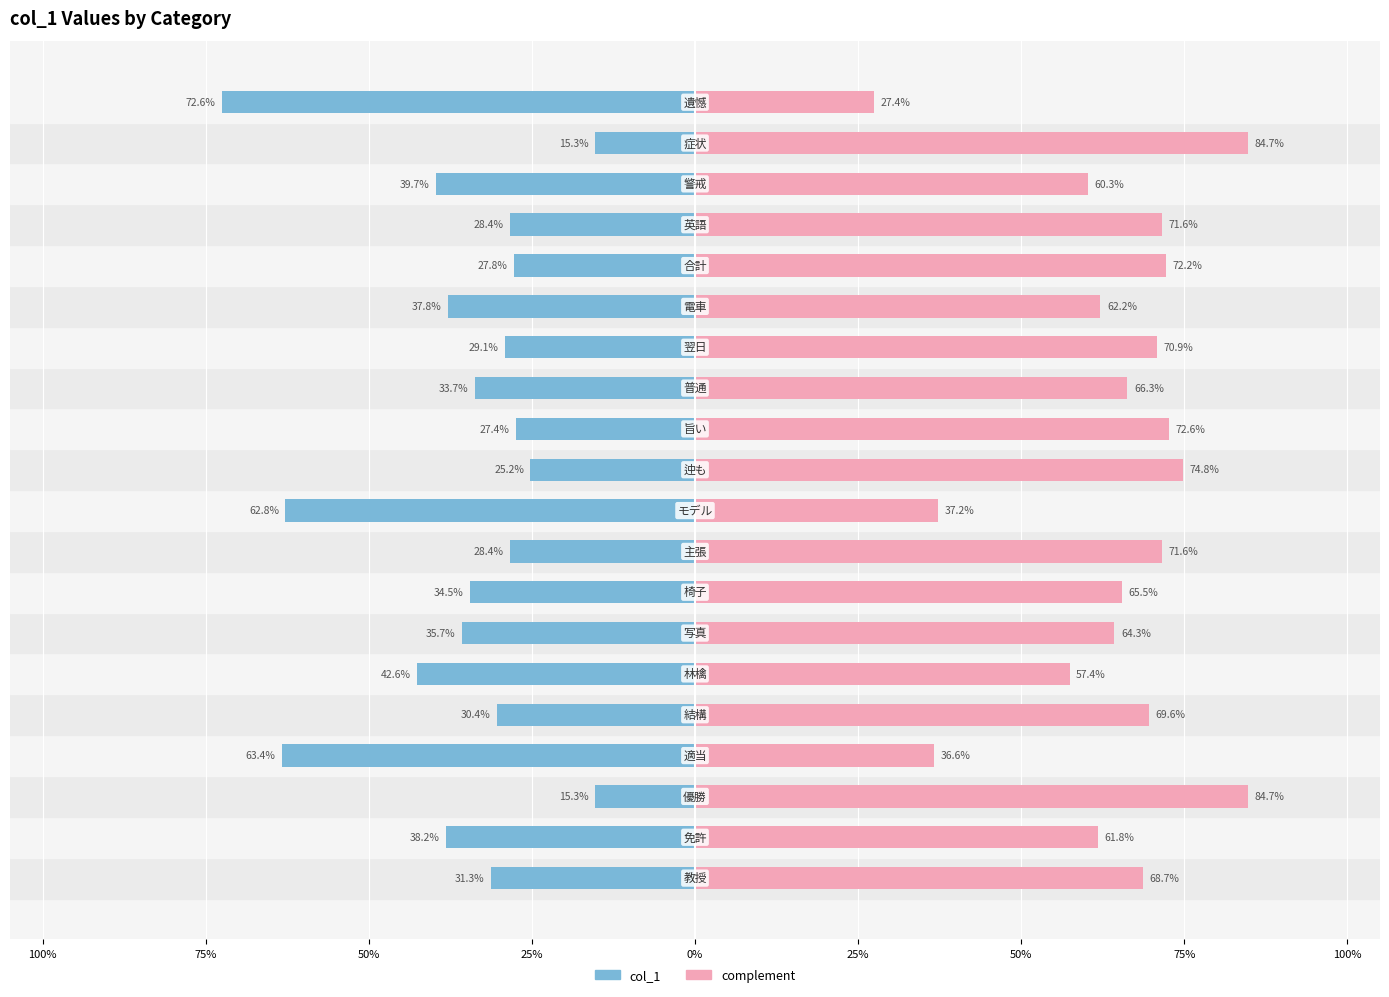

What is the value of the complement bar at the 19th from the left?

0.8